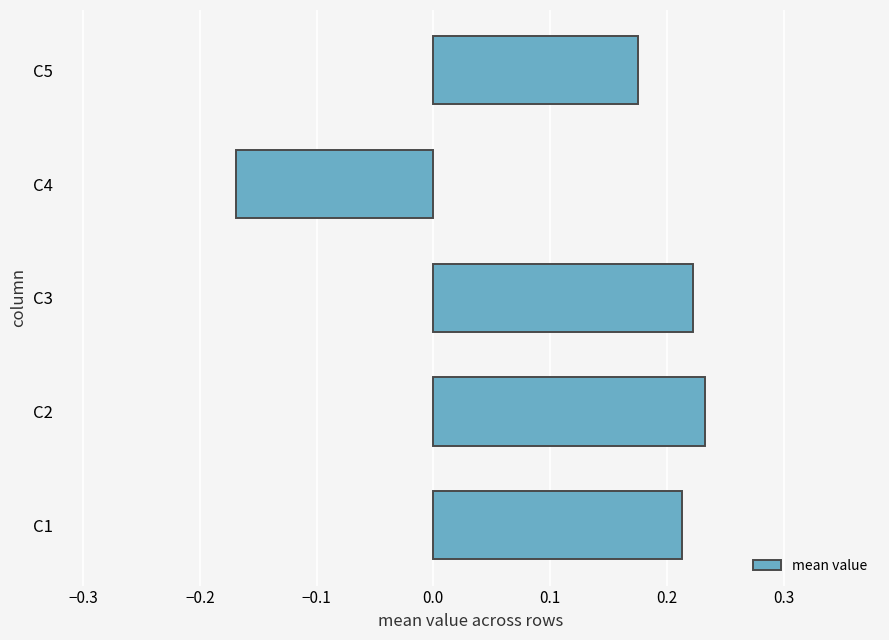

Is it true that the value at C2 is 0.4?

False